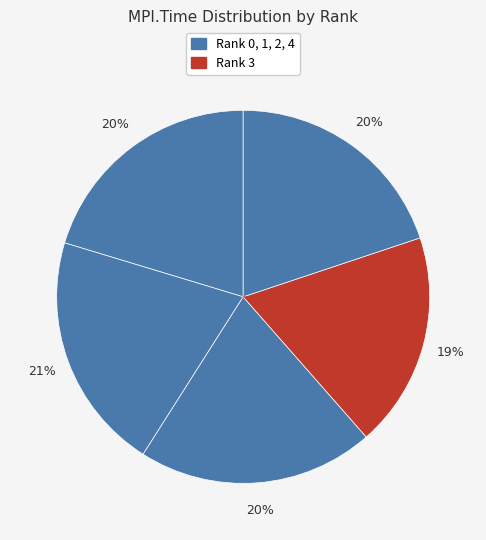

Count the number of slices in the pie.

5